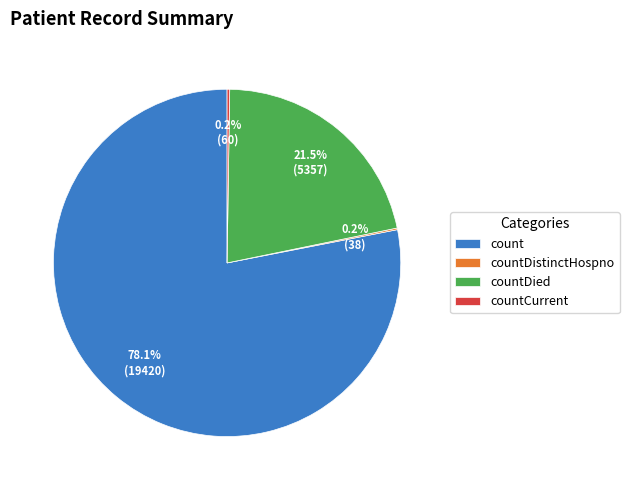

What is the majority slice?

count